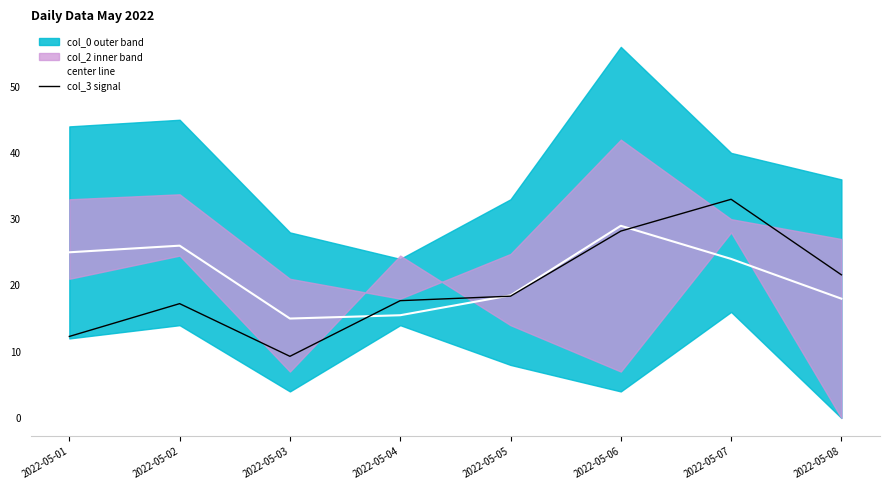

What is the sum of the center line values at 2022-05-03 and 2022-05-07?

39.0